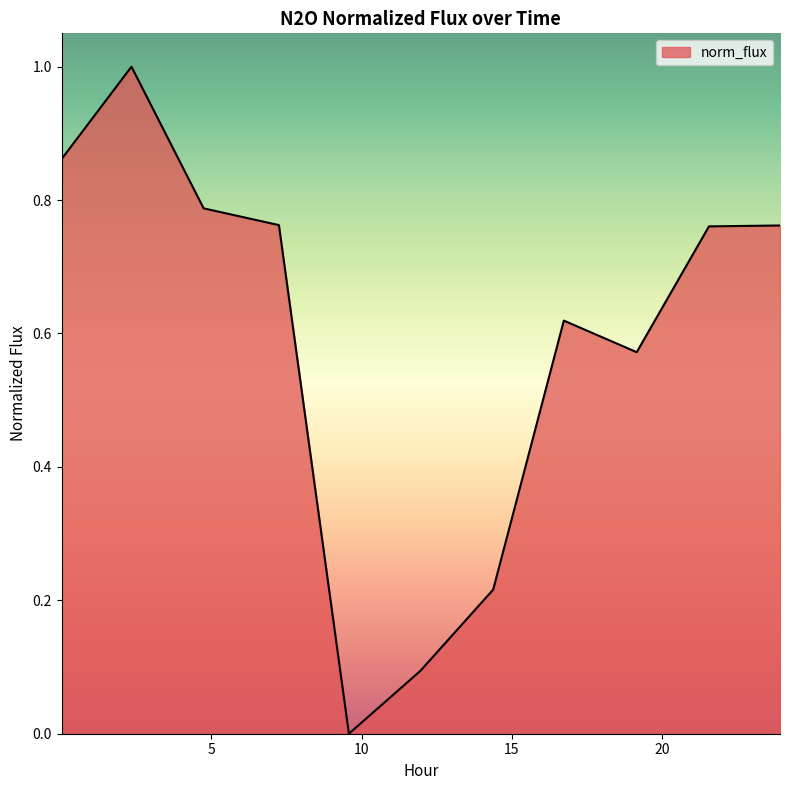

List the labels in order of value, largest first.

2.3381, 0.014, 4.7409, 7.2475, 23.9307, 21.5656, 16.7336, 19.16, 14.3811, 11.955, 9.578